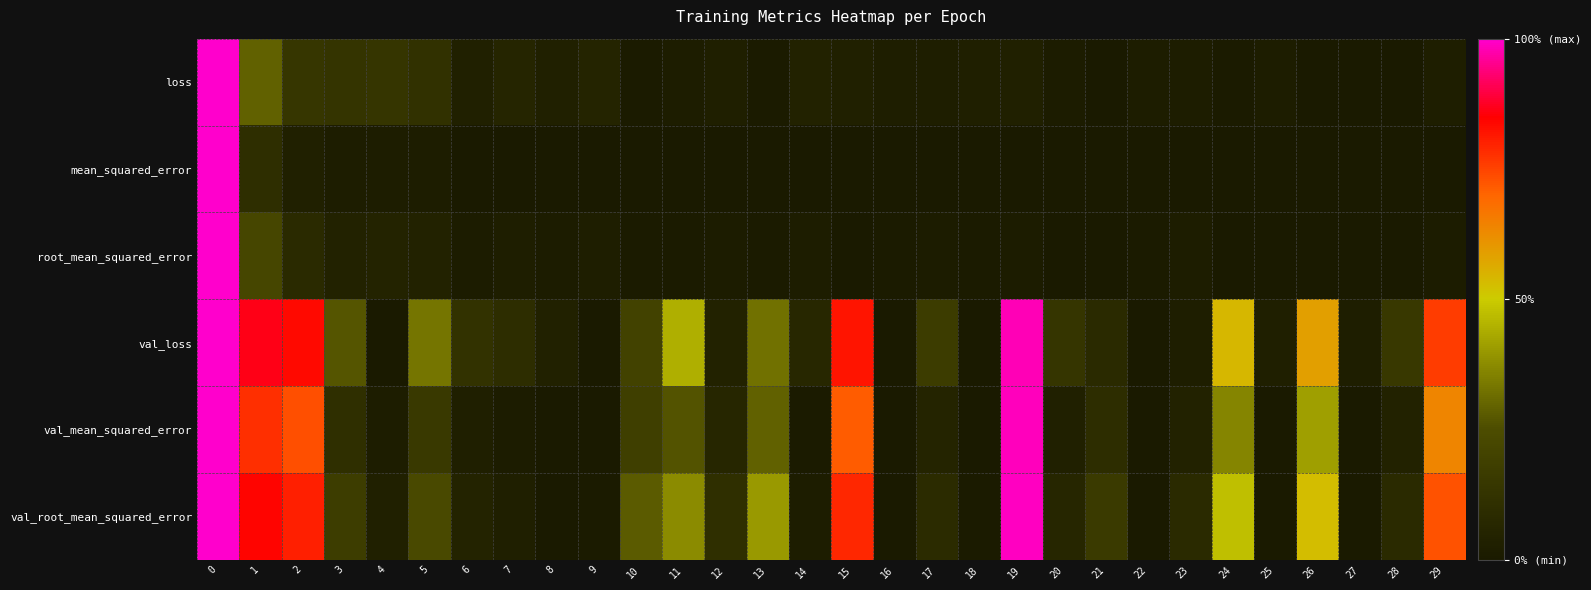

Which series changed the most between 12 and 17?

val_loss